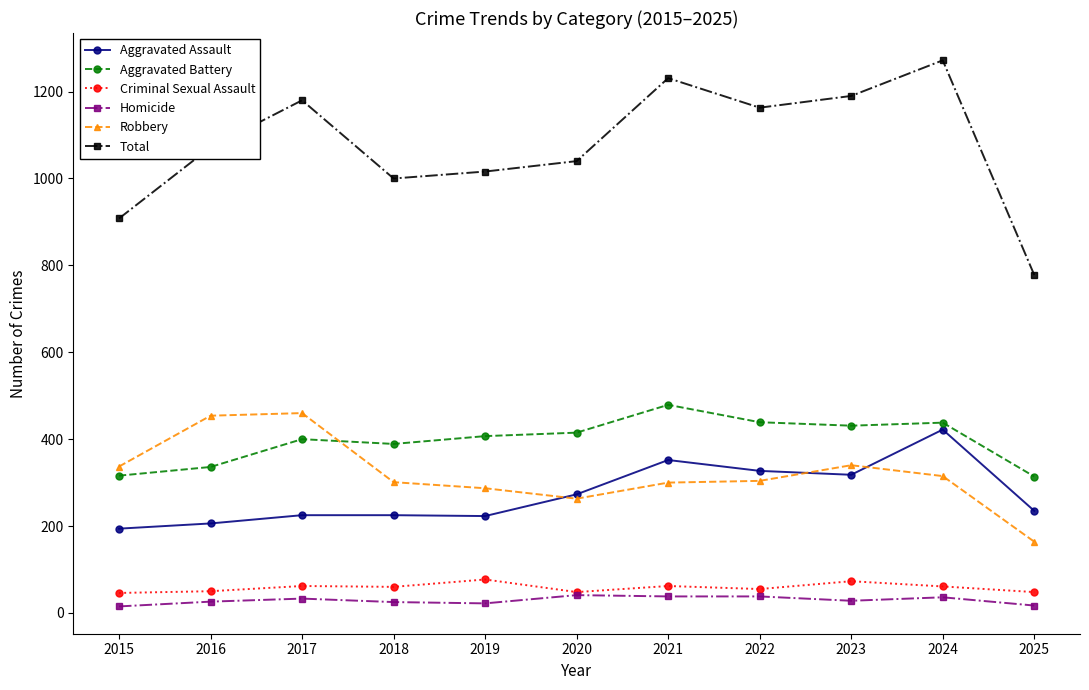

Is it true that Homicide equals 22 at 2019?

True